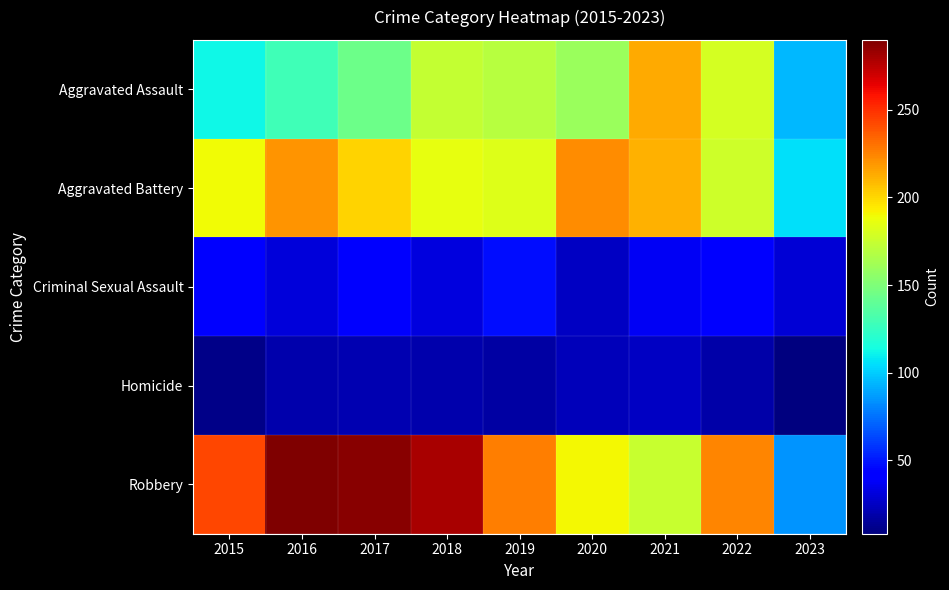

At how many categories does at least one series exceed 63?

9